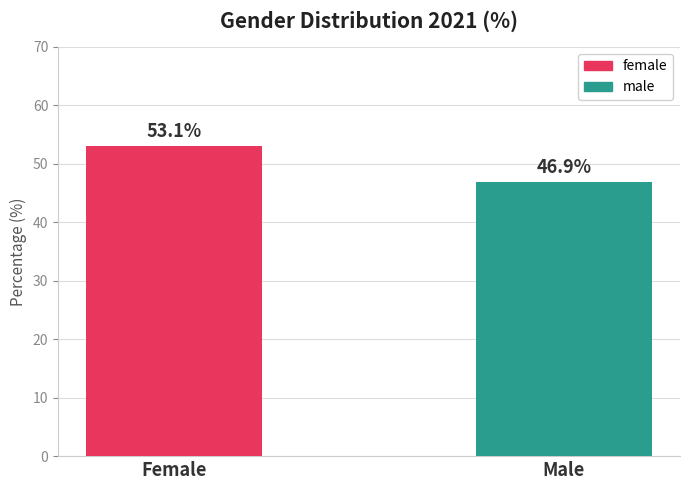

Where does the data first go above 53?

Female